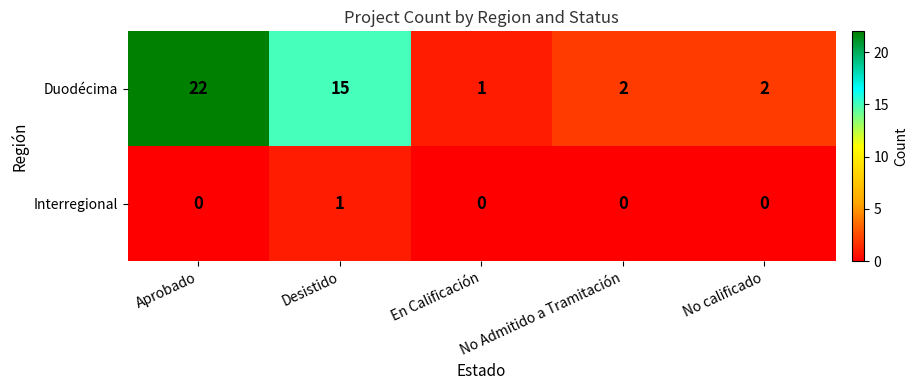

How many data points does each series have?

5